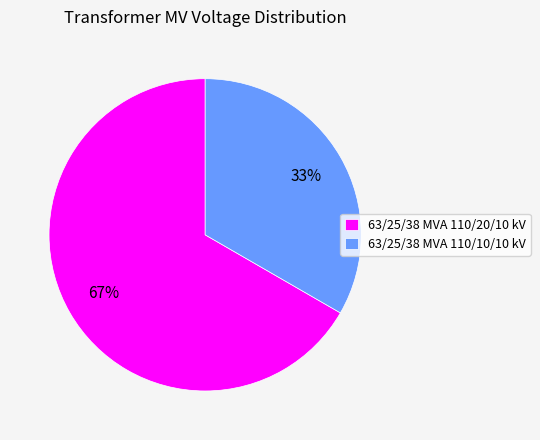

Which slice represents more than half of the pie?

63/25/38 MVA 110/20/10 kV